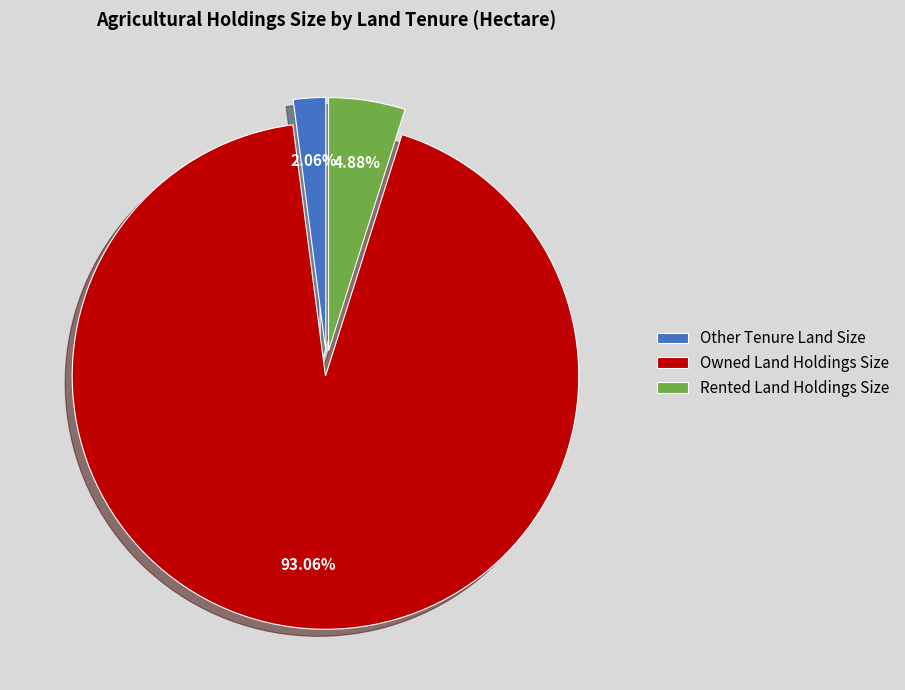

Between Rented Land Holdings Size and Owned Land Holdings Size, which is larger?

Owned Land Holdings Size